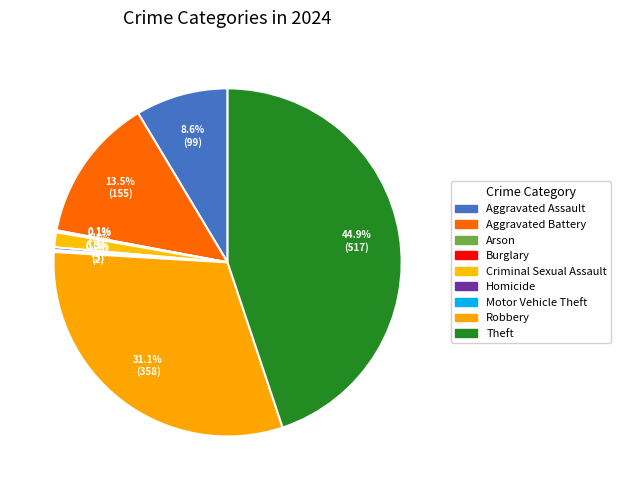

What percentage do Motor Vehicle Theft and Homicide together represent?

0.4%